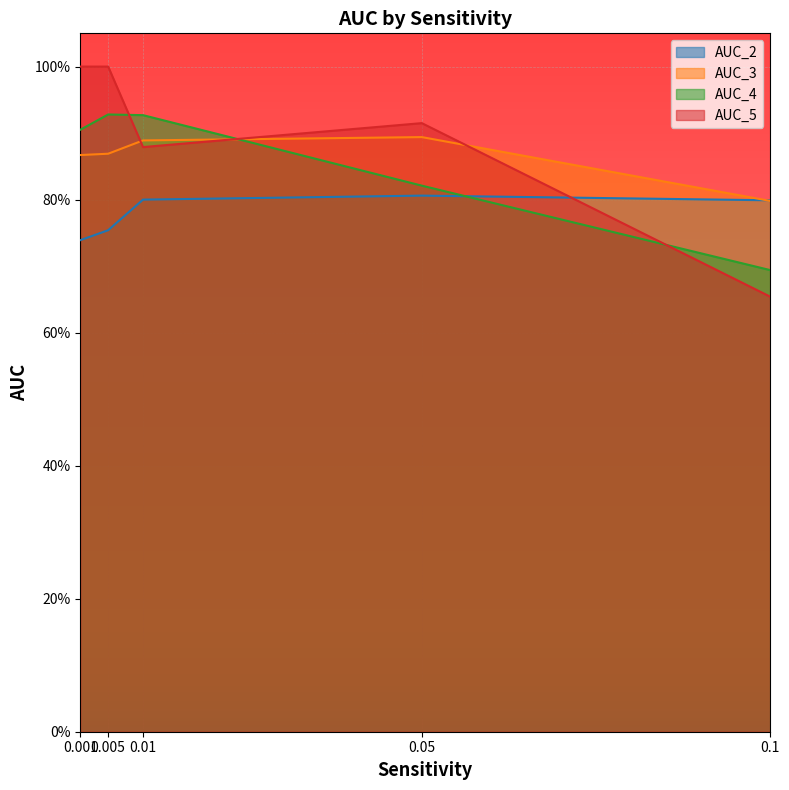

What is the difference between the maximum and second lowest values in the AUC_4 series?

0.1